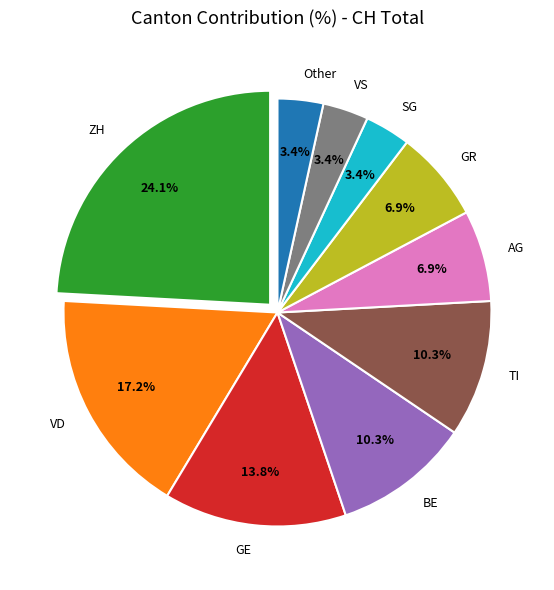

Does any single category account for the majority?

No